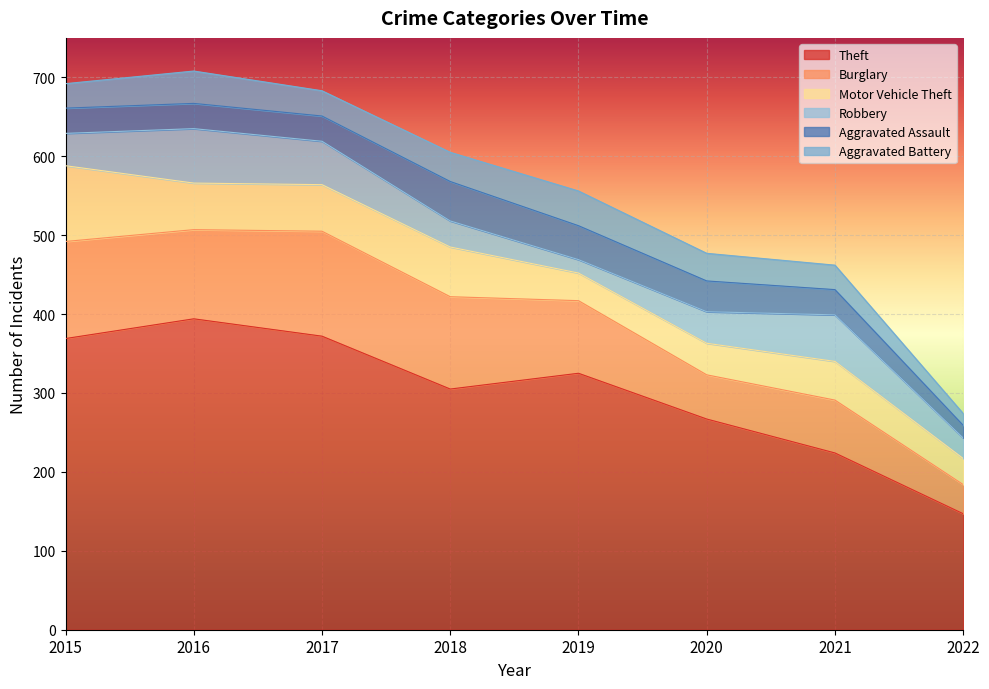

After their last crossing, which series has the higher values: Motor Vehicle Theft or Robbery?

Motor Vehicle Theft